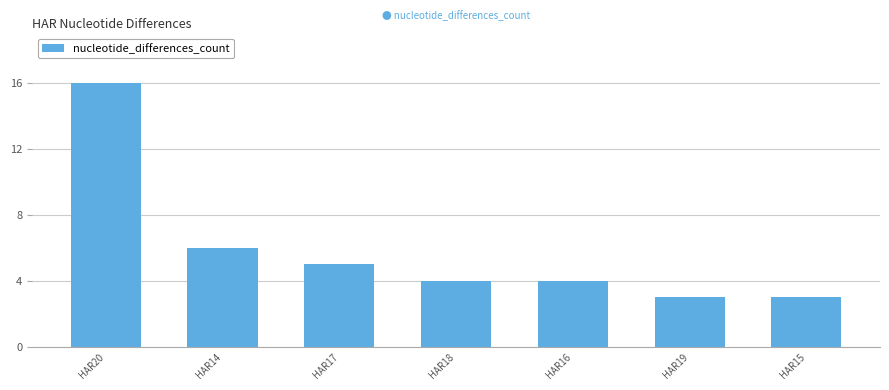

What is the label of the 3rd bar from the right?

HAR16